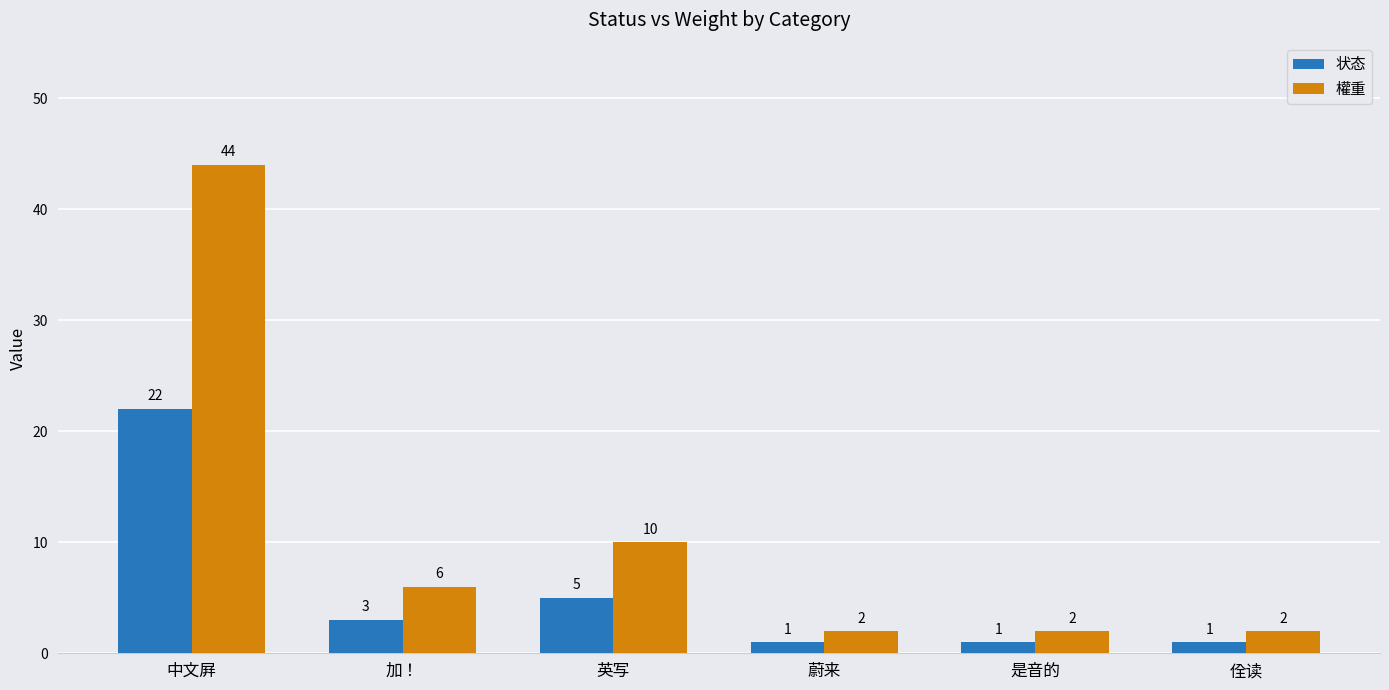

How many bars are there in each group?

2